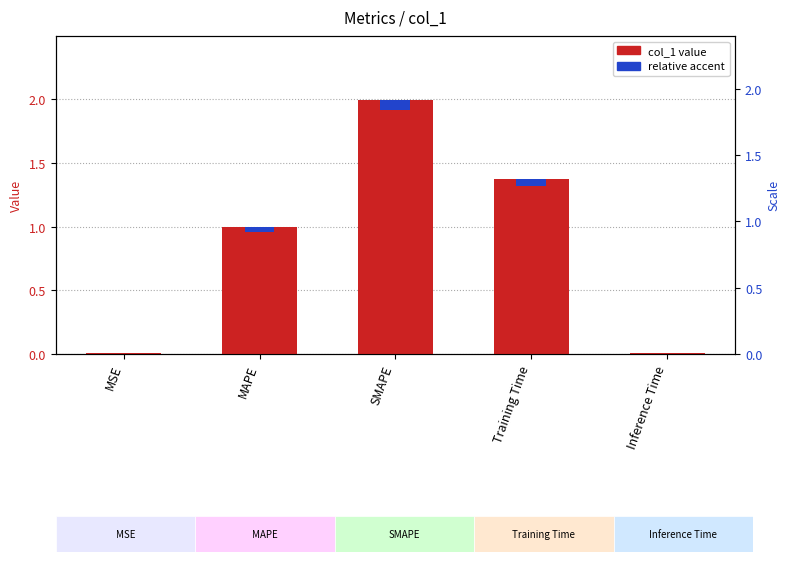

At which category does the chart reach its minimum across all series?

Inference Time